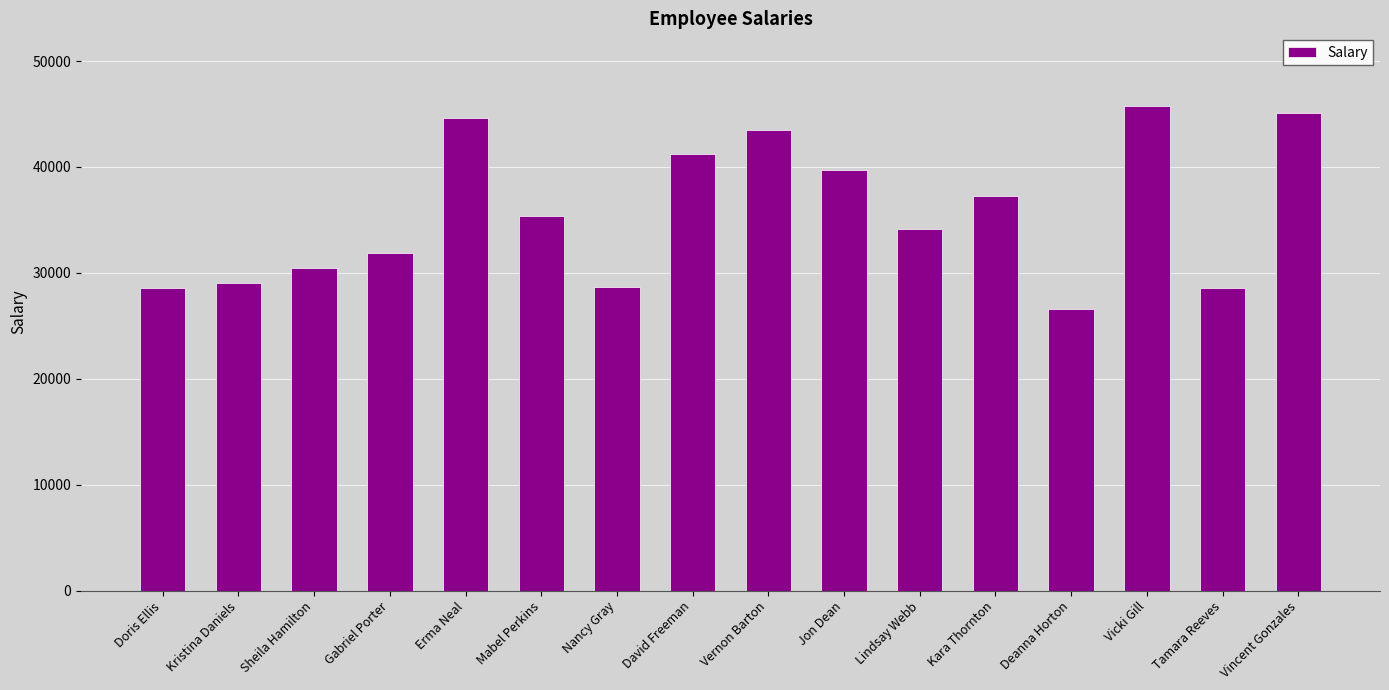

Where does the data first go above 35369?

Erma Neal